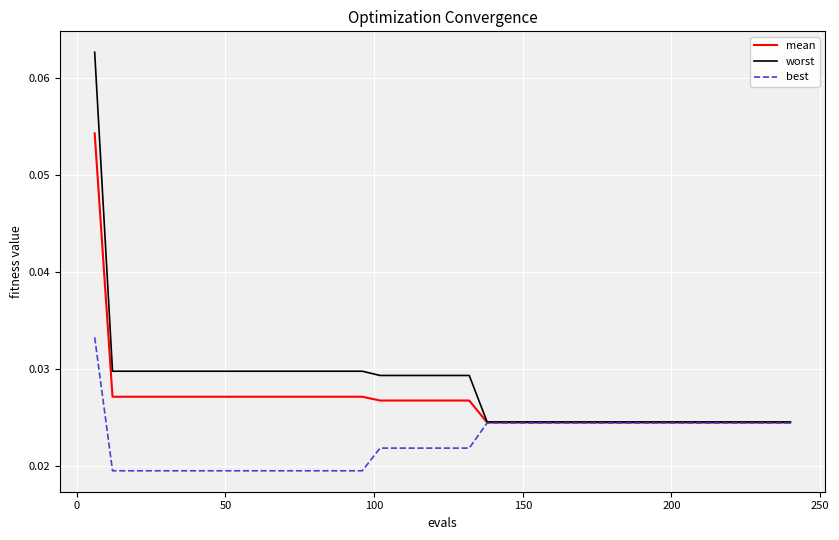

Which series has the largest total across all categories?

worst